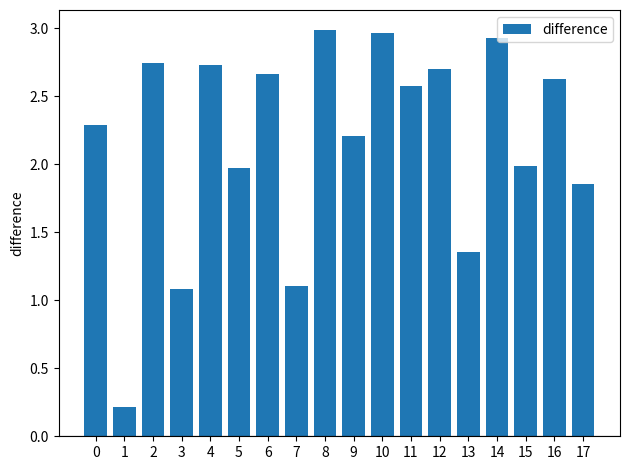

True or false: the data shows 2.7 at 2.

True